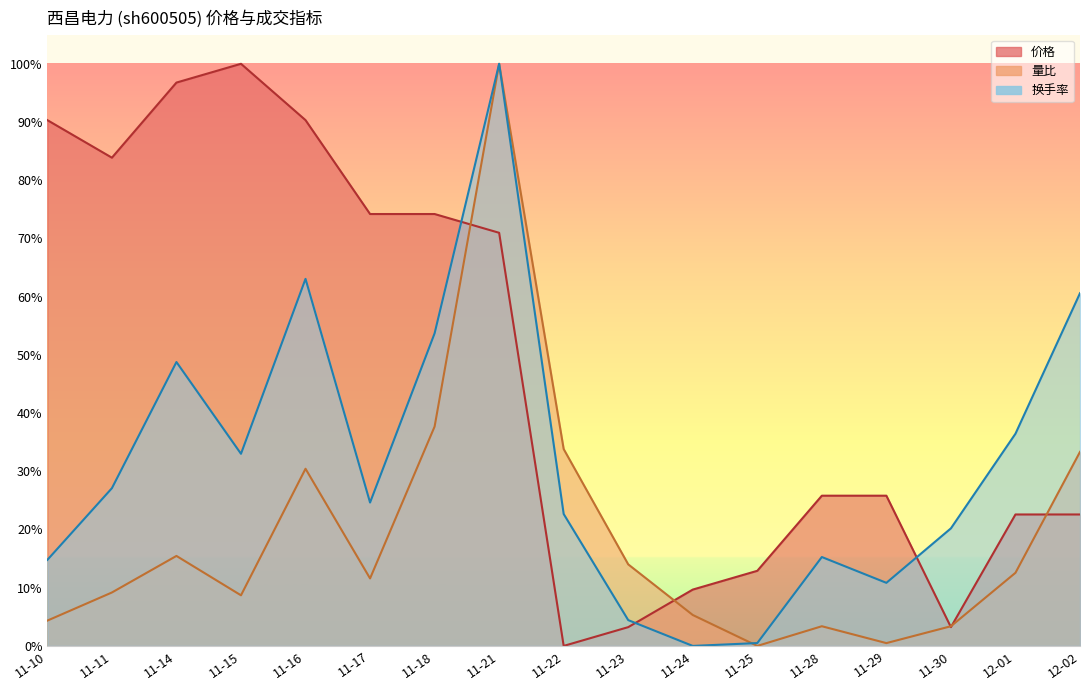

The value of 价格 at 11-21 is 35.9. True or false?

False